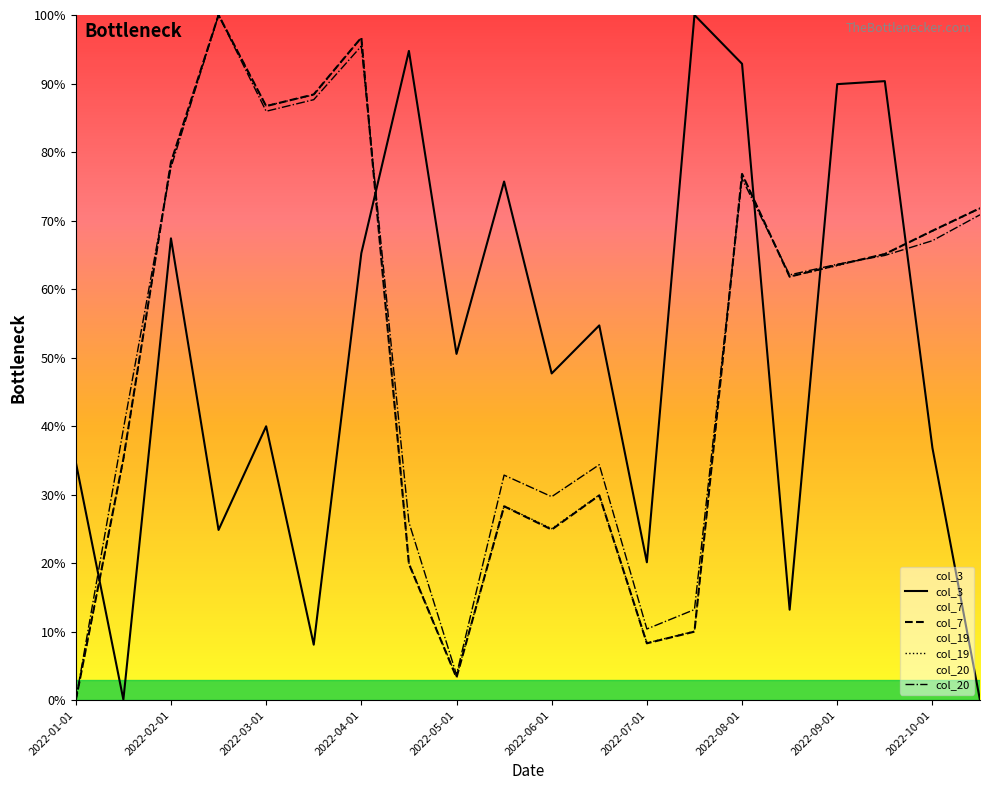

Where does the col_3 series first go above 50?

2022-02-01